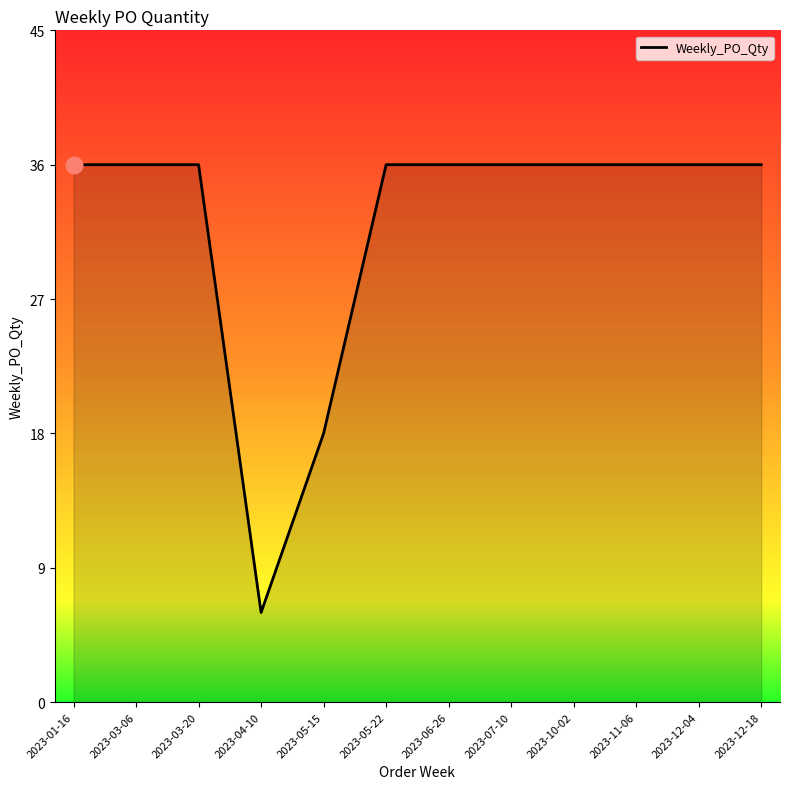

Reading right to left, what are all the values shown in this chart?

2023-12-18=36	2023-12-04=36	2023-11-06=36	2023-10-02=36	2023-07-10=36	2023-06-26=36	2023-05-22=36	2023-05-15=18	2023-04-10=6	2023-03-20=36	2023-03-06=36	2023-01-16=36